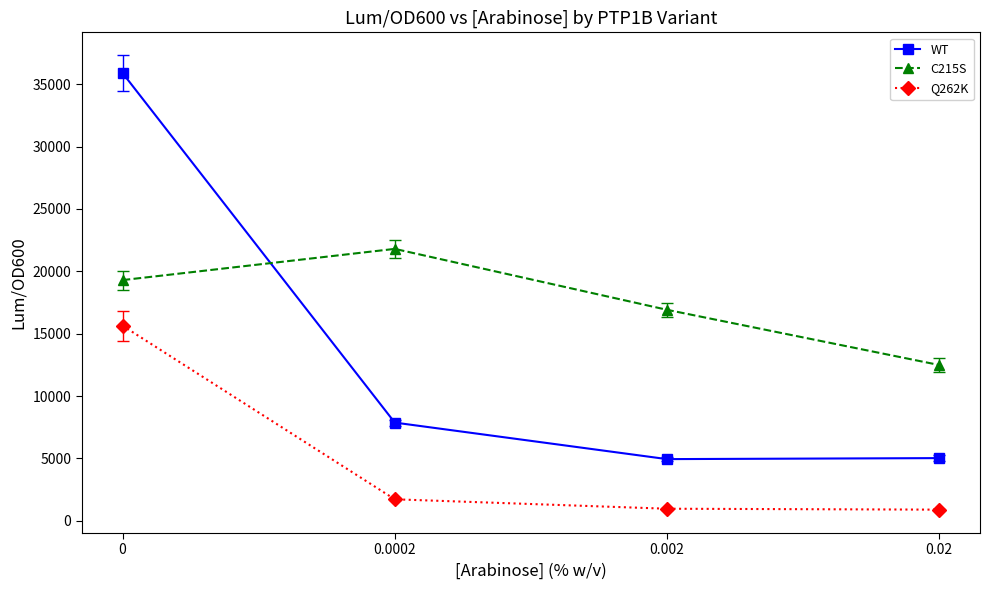

What is the total value across all series at 0?

70841.1